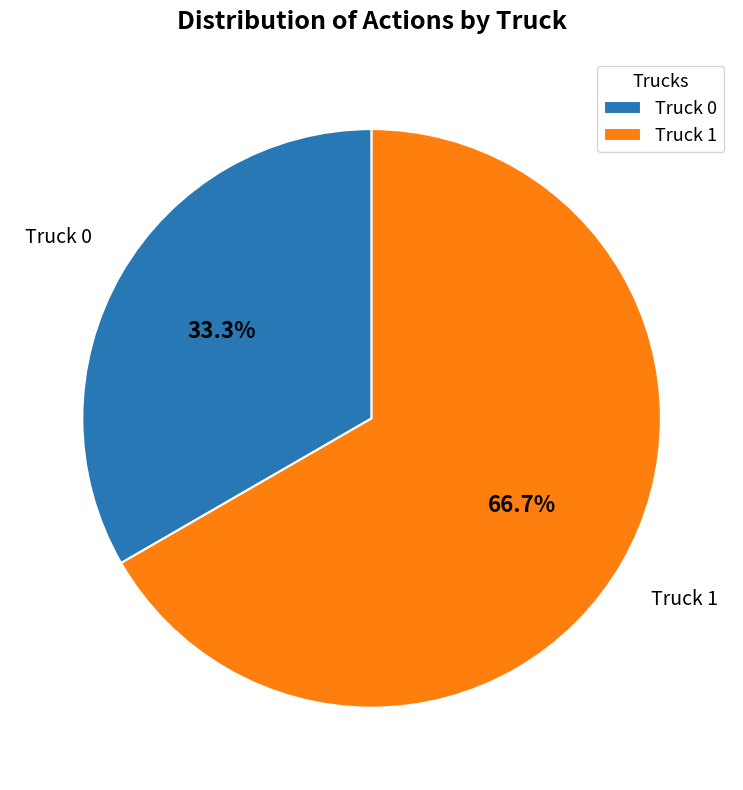

Count the number of slices in the pie.

2